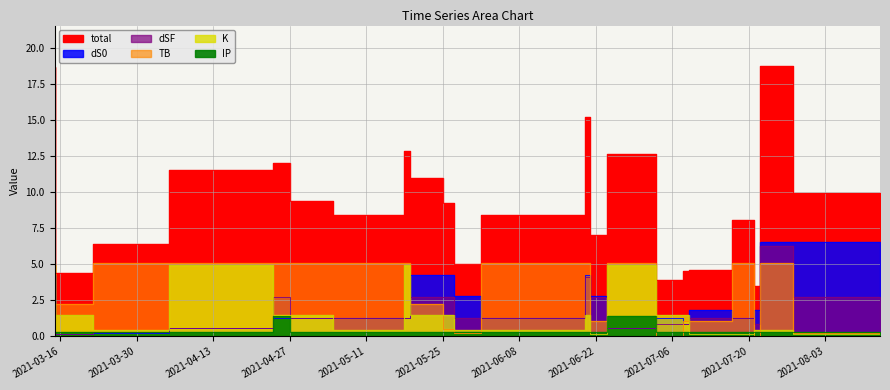

Rank the categories by dSF value from lowest to highest.

2021-03-22, 2021-04-05, 2021-04-24, 2021-07-03, 2021-07-08, 2021-07-09, 2021-07-22, 2021-05-05, 2021-05-18, 2021-05-19, 2021-06-01, 2021-06-20, 2021-07-17, 2021-07-21, 2021-04-27, 2021-05-25, 2021-05-27, 2021-06-24, 2021-08-13, 2021-03-15, 2021-06-21, 2021-07-28